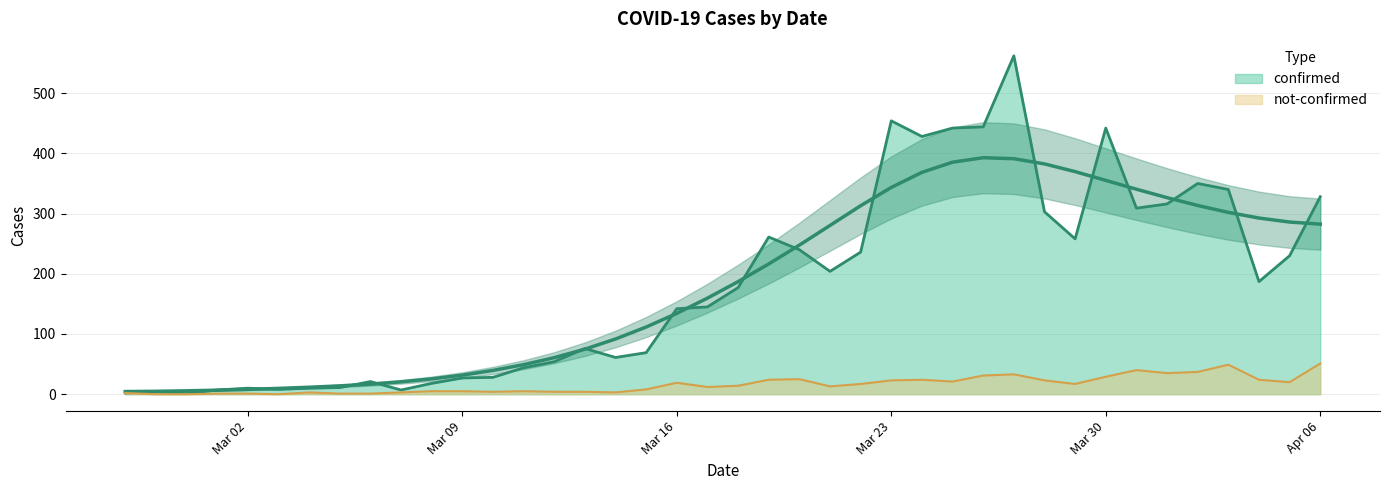

Rank the series by their maximum value, from lowest to highest.

not-confirmed, confirmed